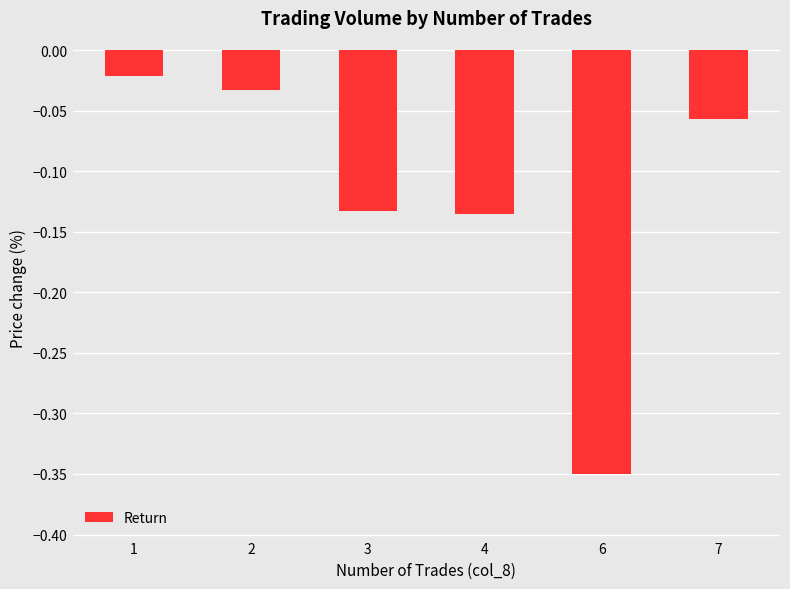

Is it true that the value at 7 is -0.0?

False